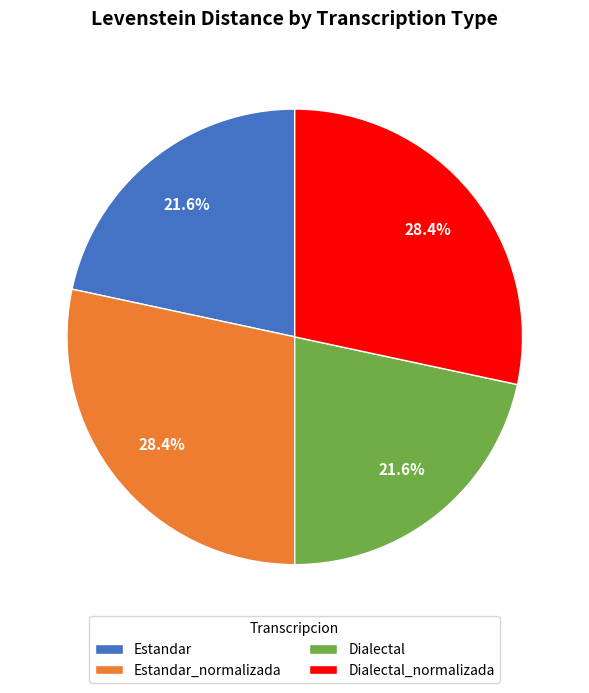

Does Dialectal account for over 50% of the chart?

No